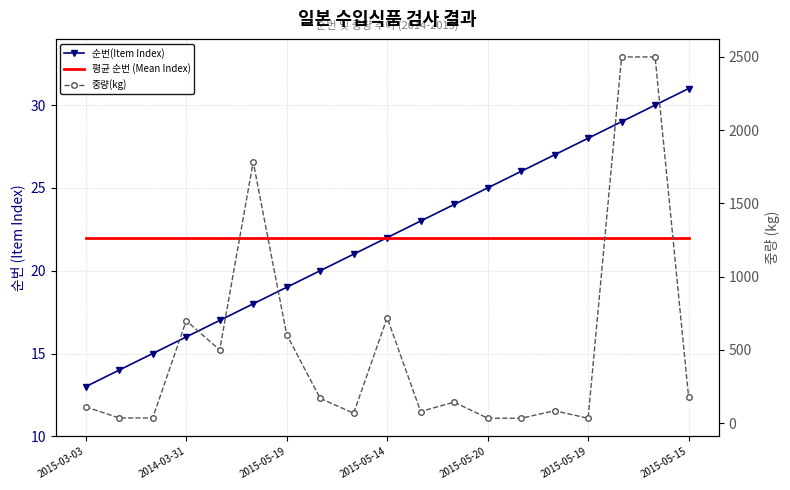

True or false: 순번(Item Index) has more than 0 points higher than both neighbors.

False